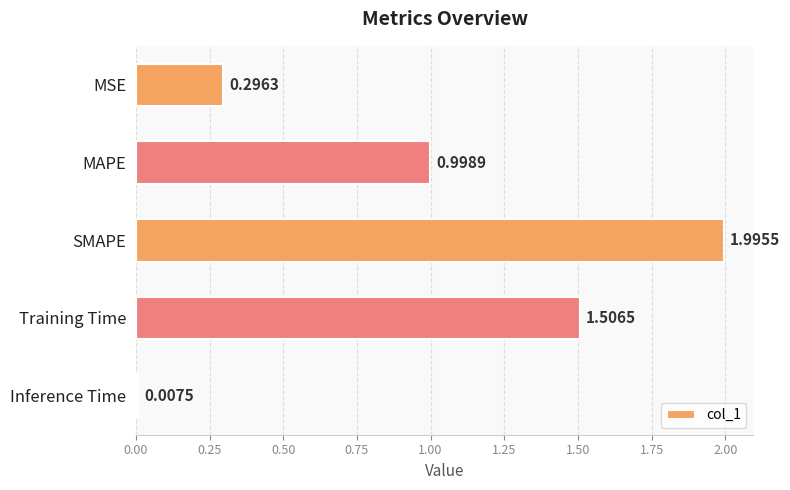

What is the change in value from SMAPE to Training Time?

-0.5